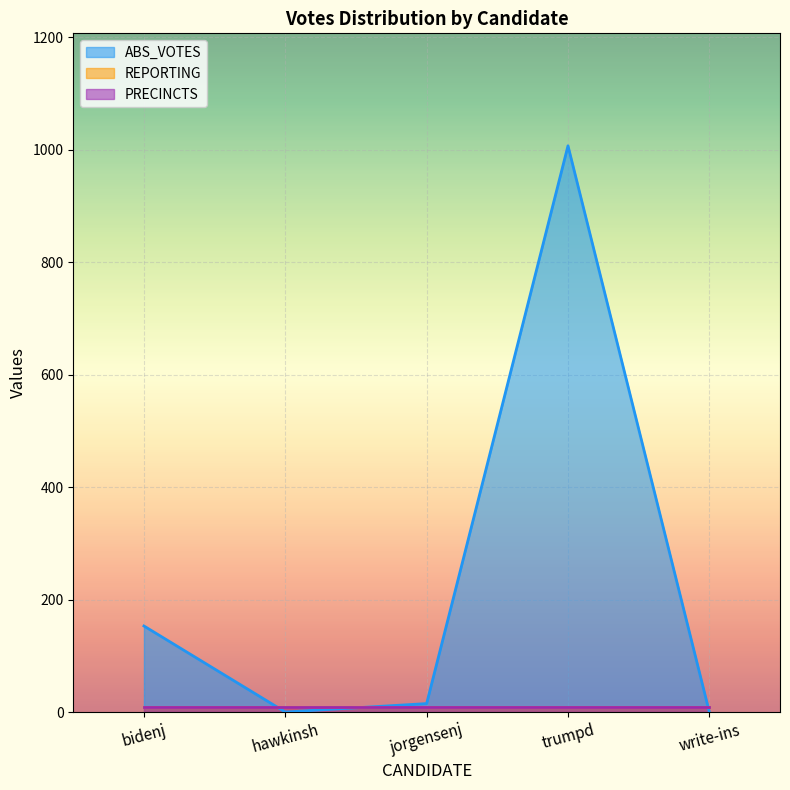

What is the label of the 3rd point from the left?

jorgensenj